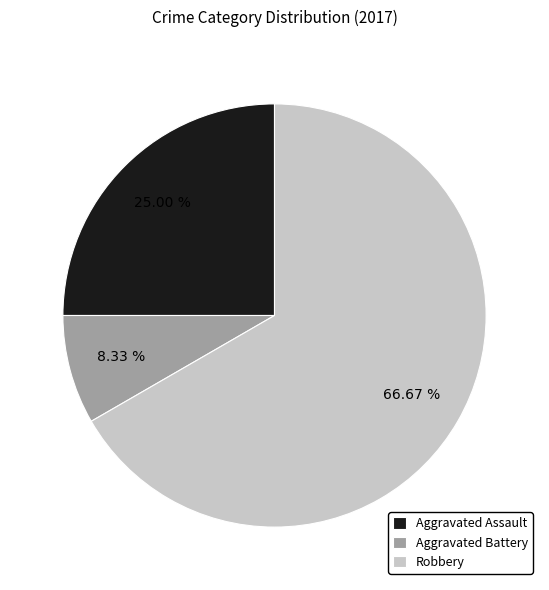

Do Robbery and Aggravated Assault together represent more than half of the pie?

Yes